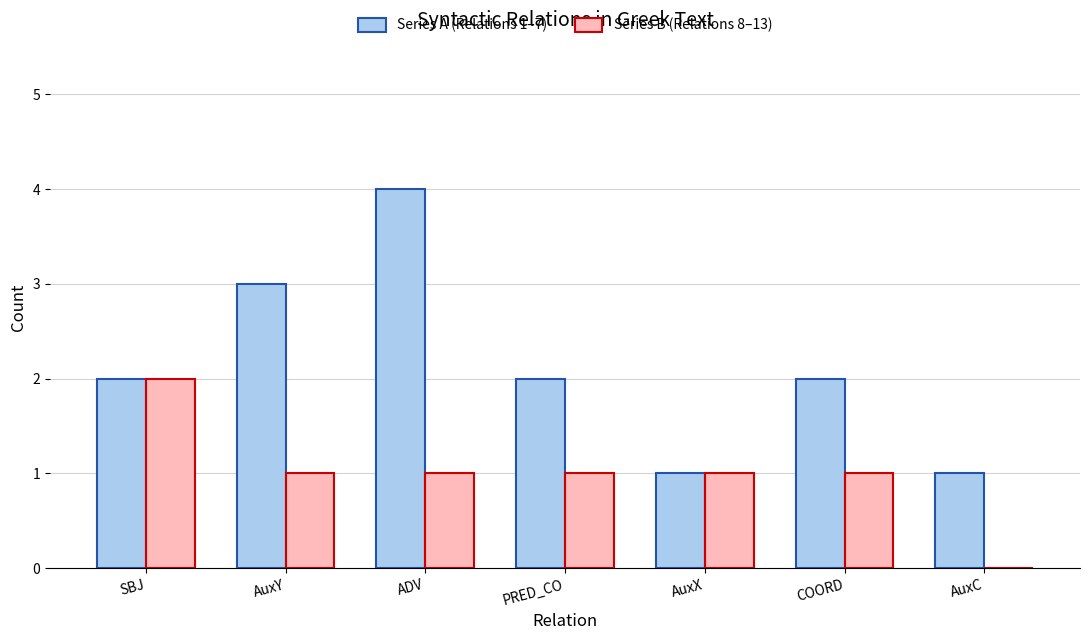

Reading left to right, transcribe all the data shown in this chart.

Series A (Relations 1–7): 2	3	4	2	1	2	1
Series B (Relations 8–13): 2	1	1	1	1	1	0